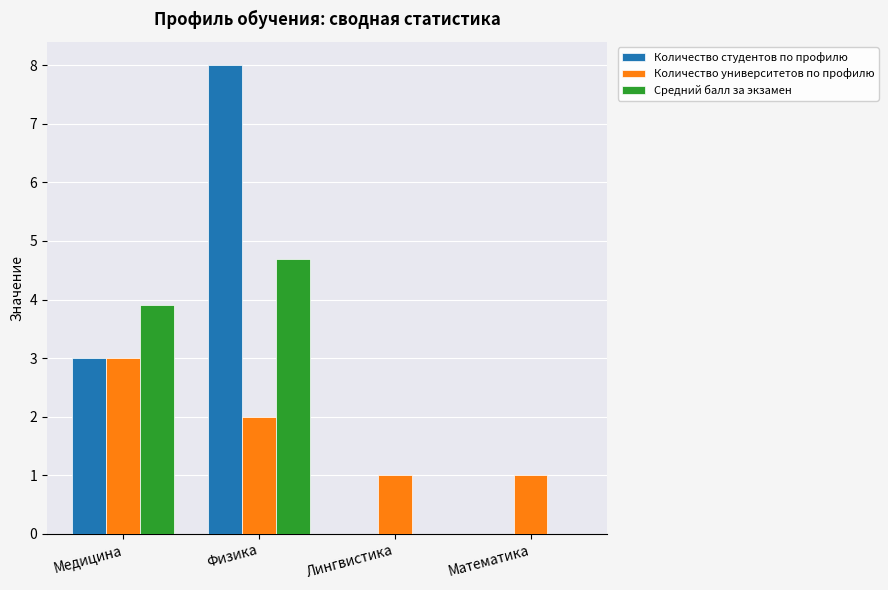

What is the sum of all Количество студентов по профилю values?

11.0